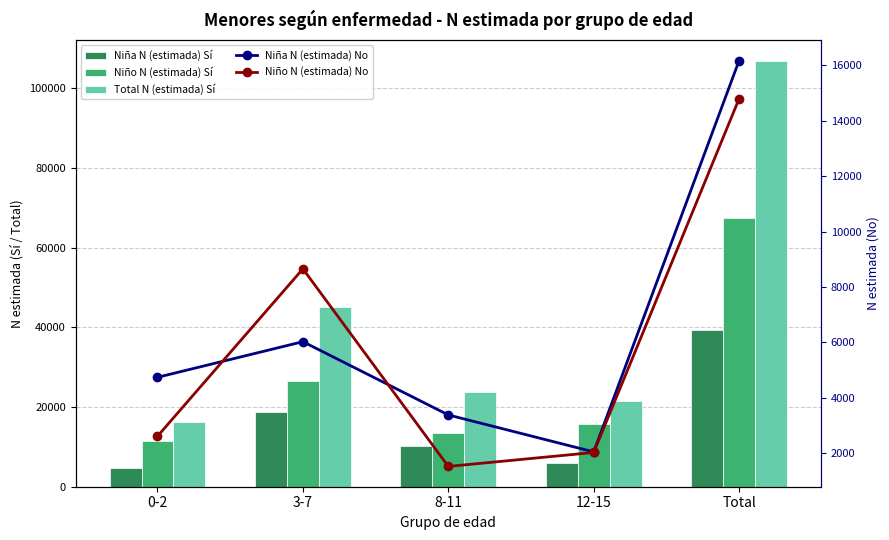

Which series has the largest total across all categories?

Total N (estimada) Sí